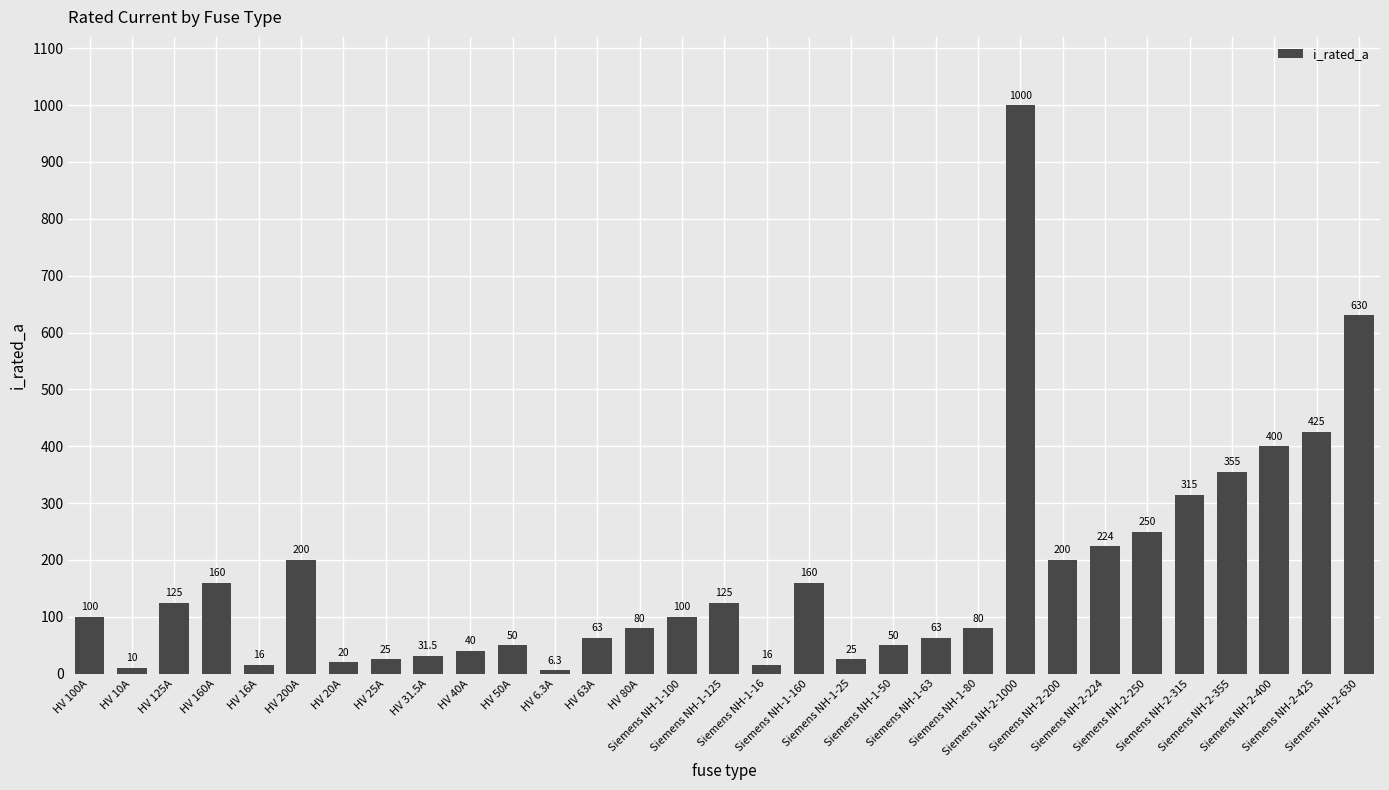

What is the approximate value at HV 6.3A?

6.3